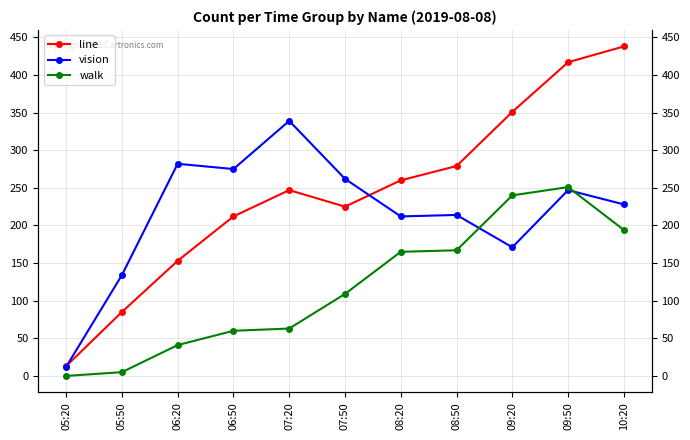

What value does the vision series have at 06:50?

275